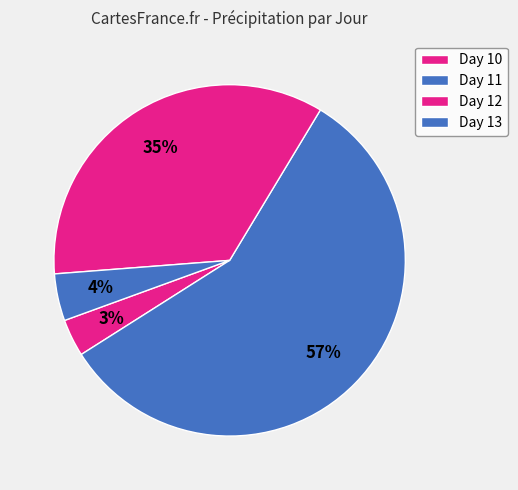

How many slices are in this pie chart?

4